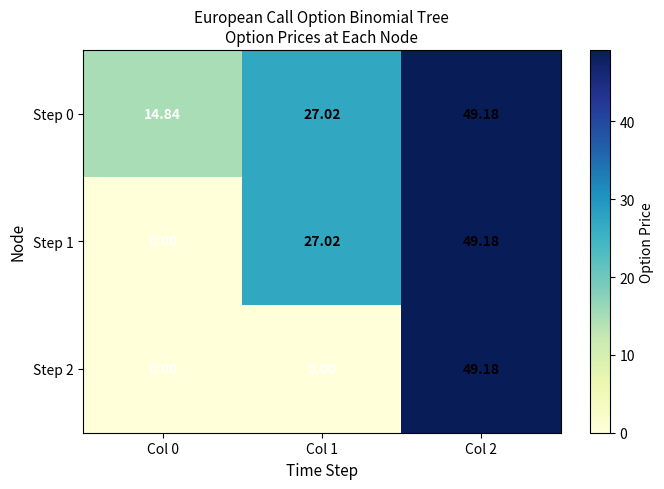

Is the value of Step 1 at Col 0 greater than the value of Step 0 at Col 2?

No